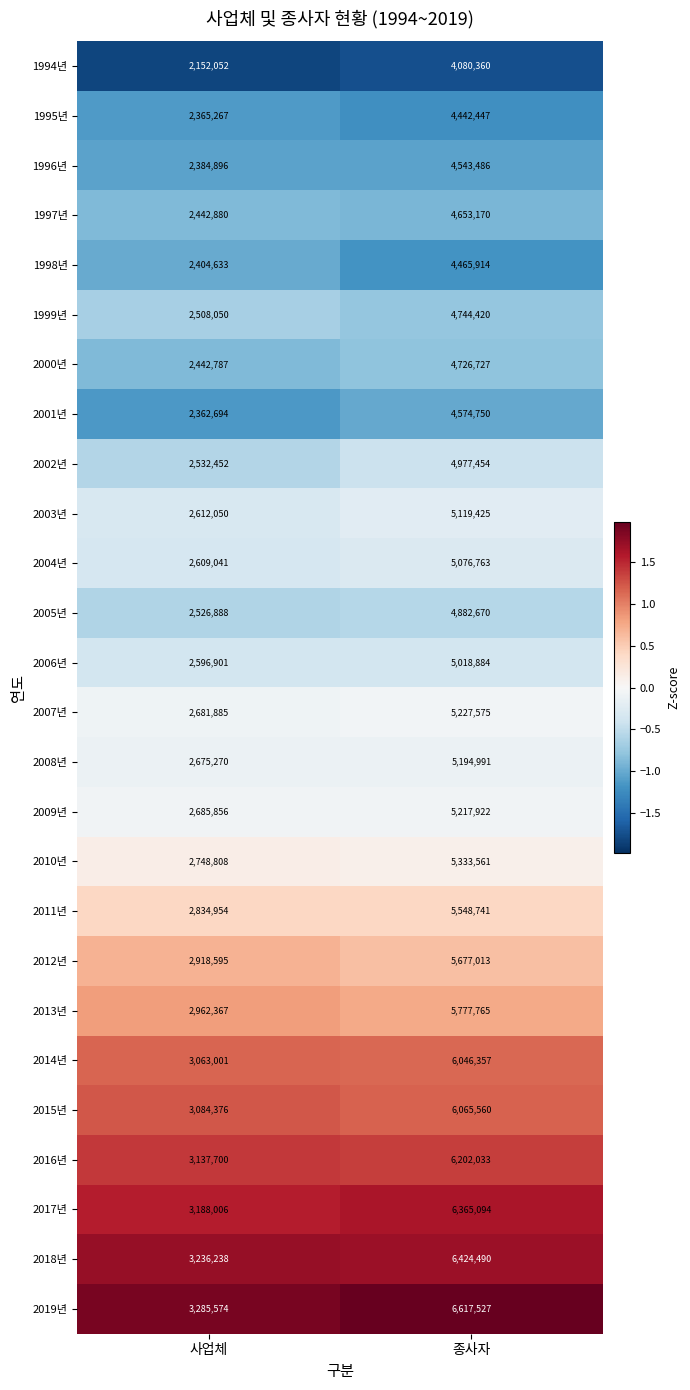

What is the minimum value for 2014년?

3063001